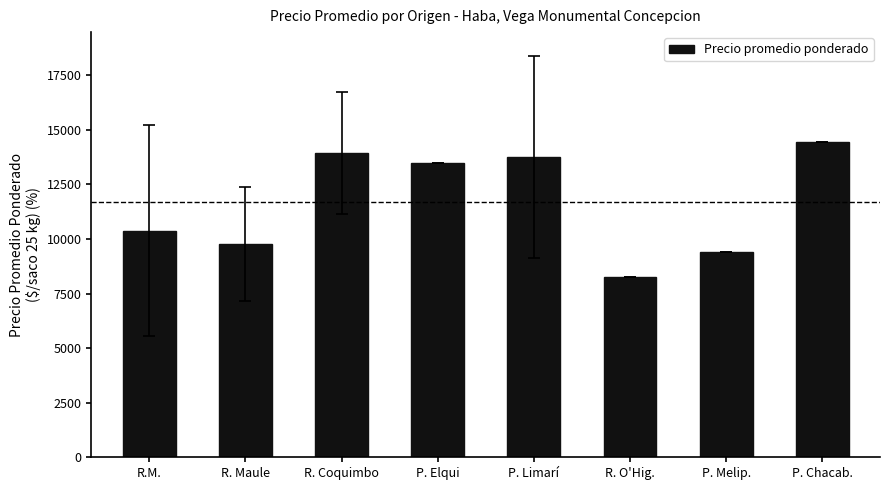

What is the sum of the values at P. Elqui and R.M.?

23887.7